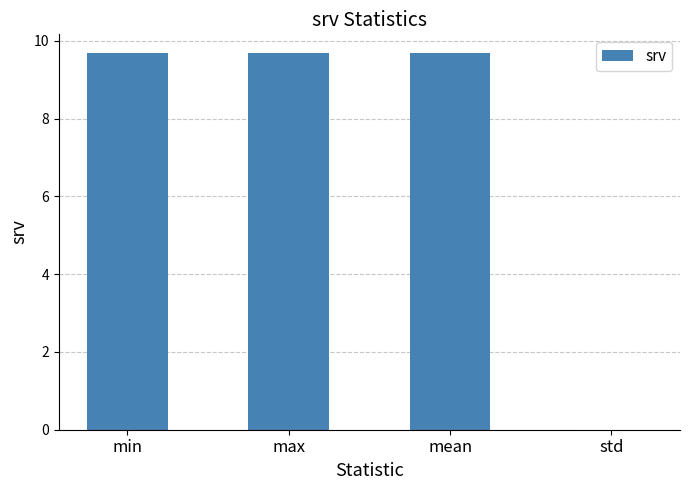

The value at min is 13.8. True or false?

False